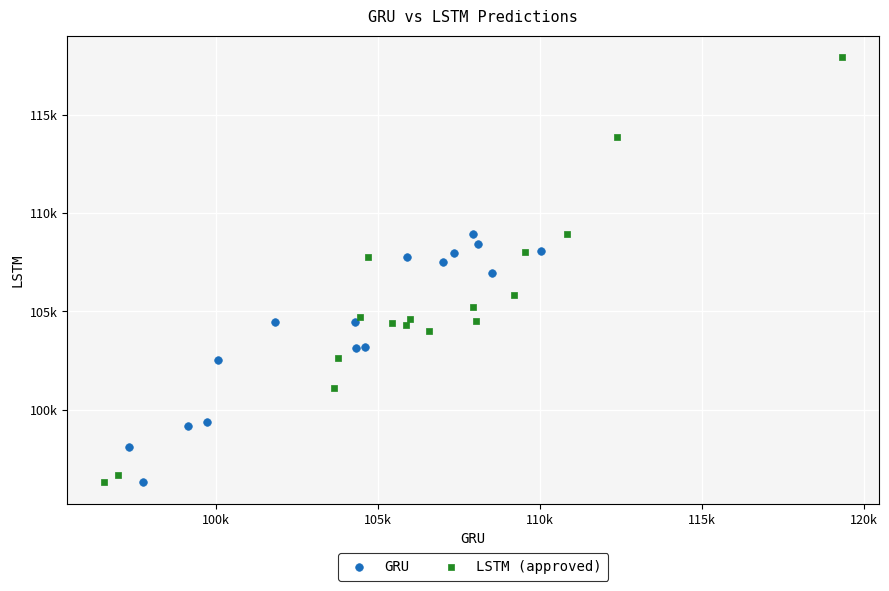

What are all the series names shown in the legend?

GRU, LSTM (approved)